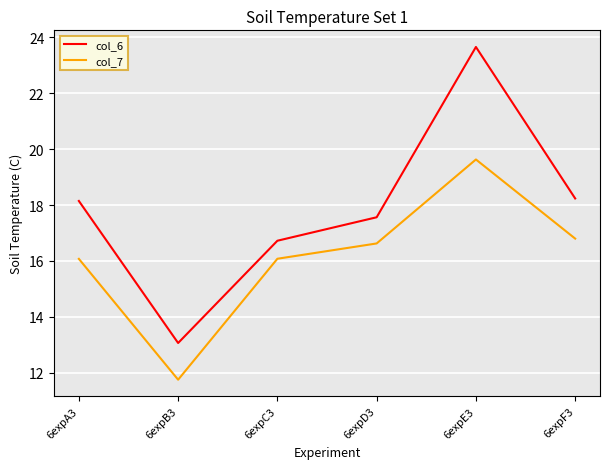

What position from the right is 6expD3?

3